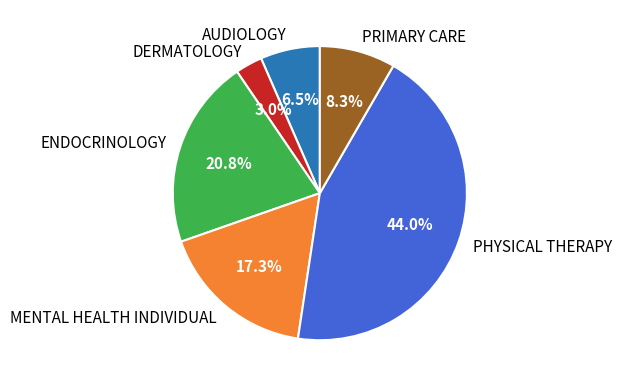

What percentage is the DERMATOLOGY slice, to the nearest percent?

3%